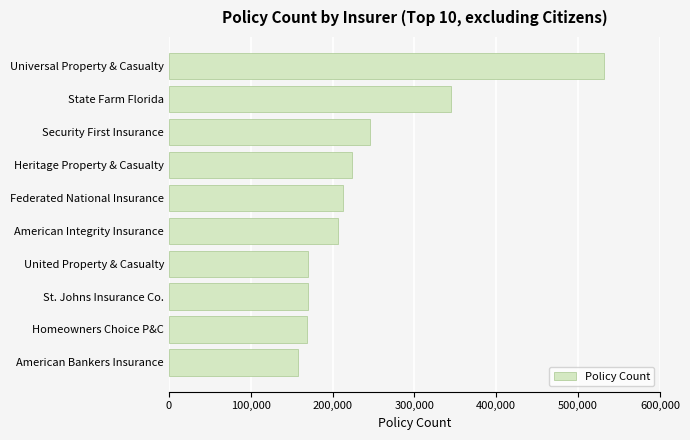

How many data points are less than 212490?

5